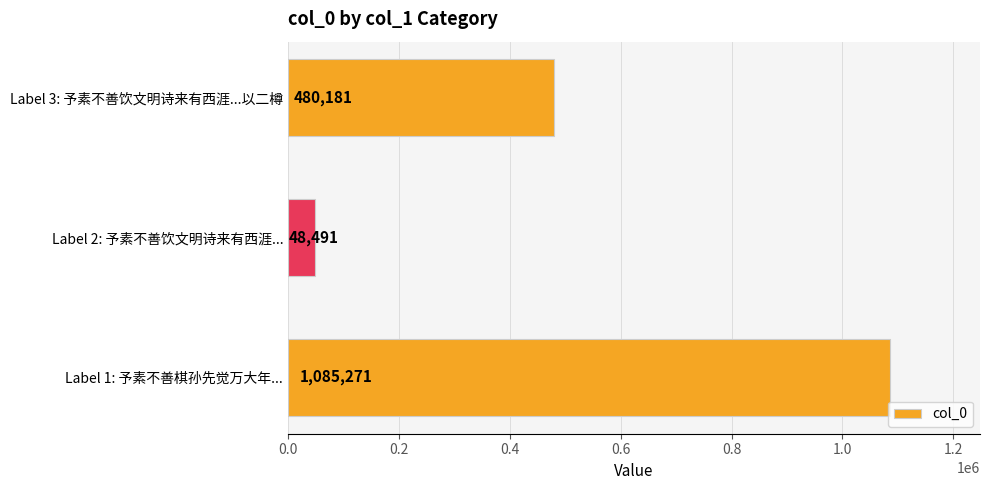

How many data points are less than 480181?

1